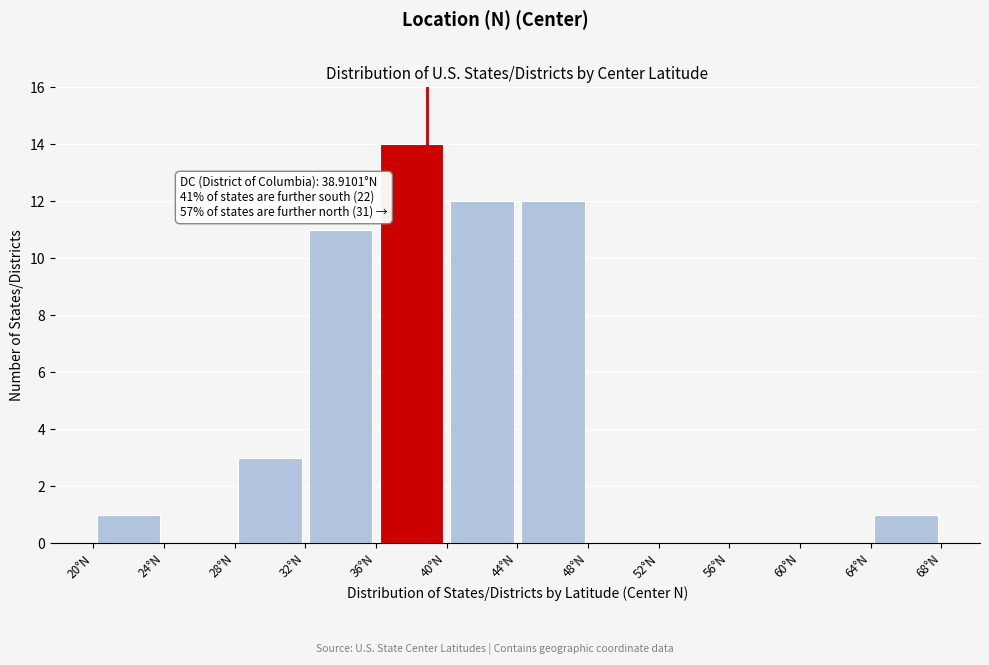

Which range on the x-axis has the tallest bar?

36 to 40